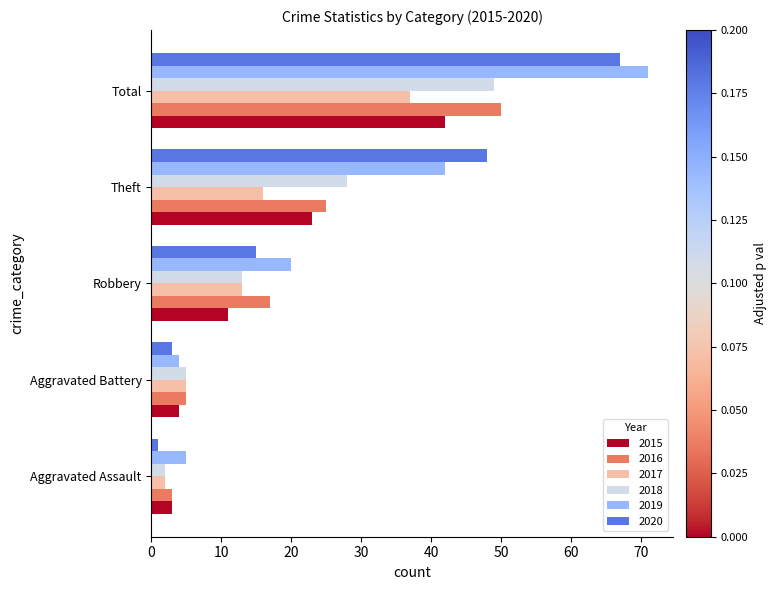

What is the total value across all series at Theft?

182